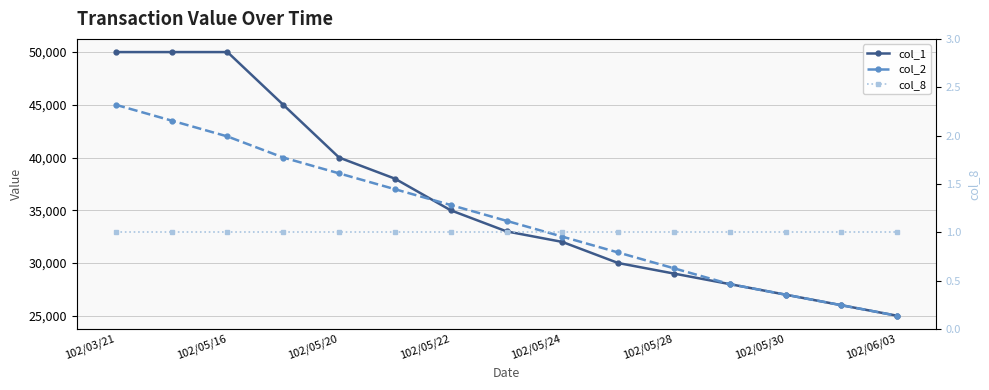

What is the sum of all col_2 values?

514500